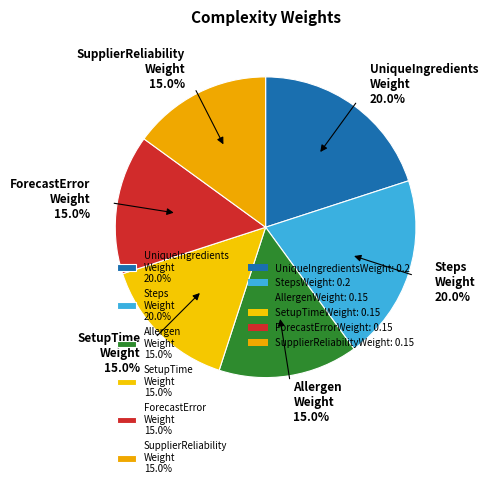

How many segments does this pie chart have?

6